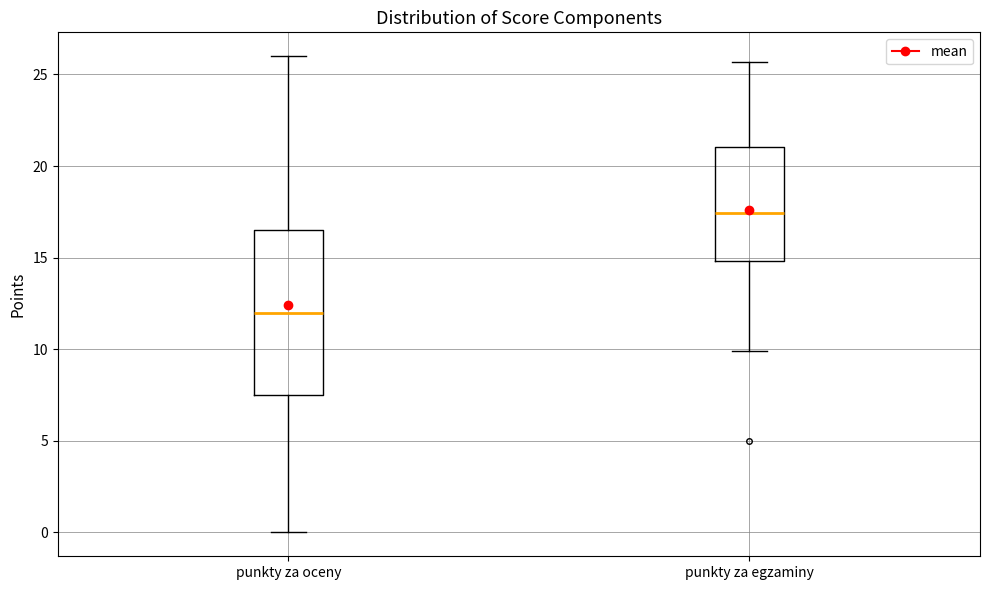

Which box's median line is the lowest?

punkty za oceny